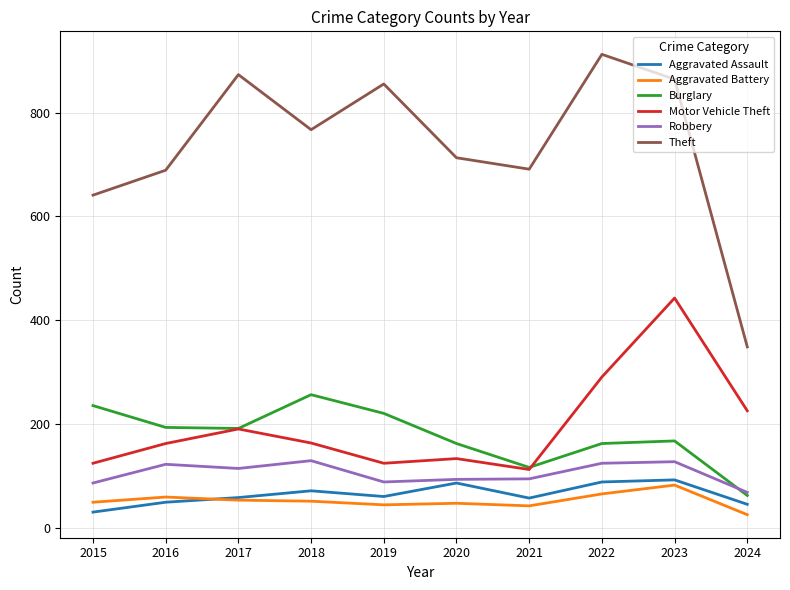

Which label corresponds to the largest value in the chart?

2022